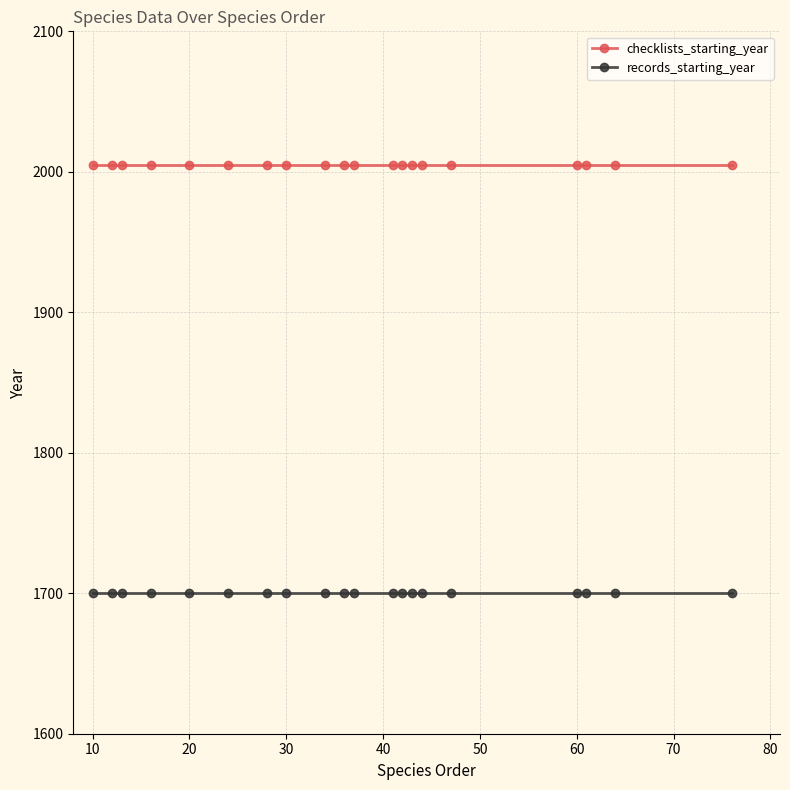

Reading left to right, transcribe all the data shown in this chart.

checklists_starting_year: 2005	2005	2005	2005	2005	2005	2005	2005	2005	2005	2005	2005	2005	2005	2005	2005	2005	2005	2005	2005
records_starting_year: 1700	1700	1700	1700	1700	1700	1700	1700	1700	1700	1700	1700	1700	1700	1700	1700	1700	1700	1700	1700